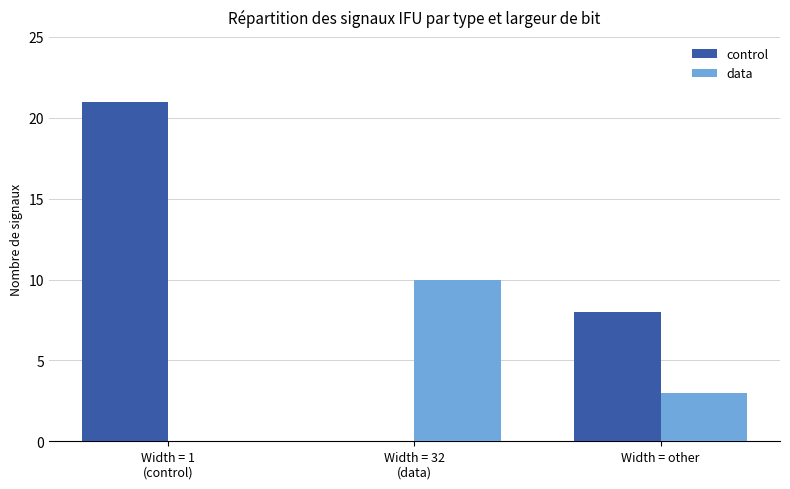

What is the sum of all control values?

29